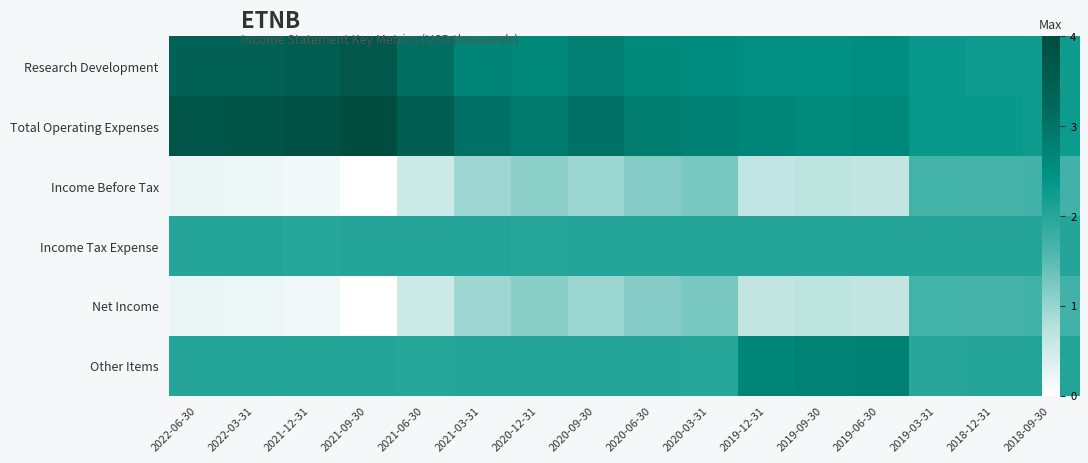

The Research Development series shows 1.3 at 2020-12-31. True or false?

False